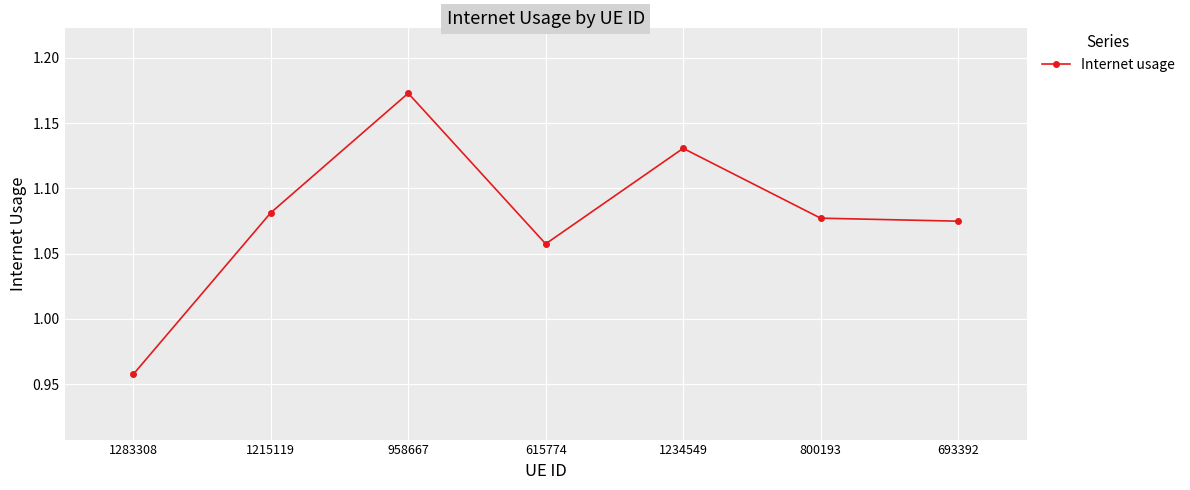

What is the label of the 6th point from the right?

1215119